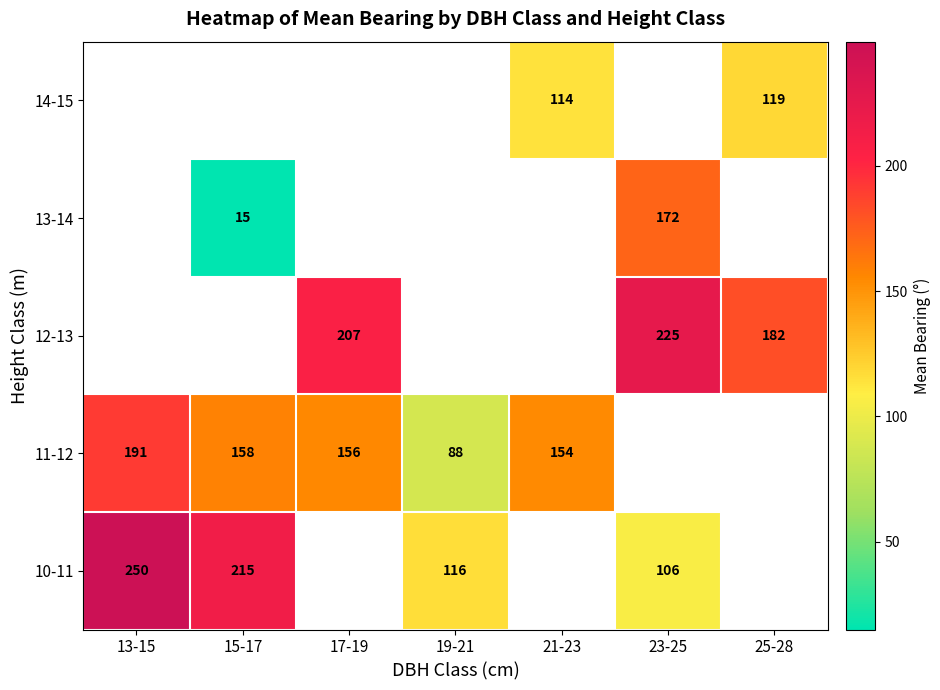

True or false: 10-11 has a value of 215.0 at 15-17.

True